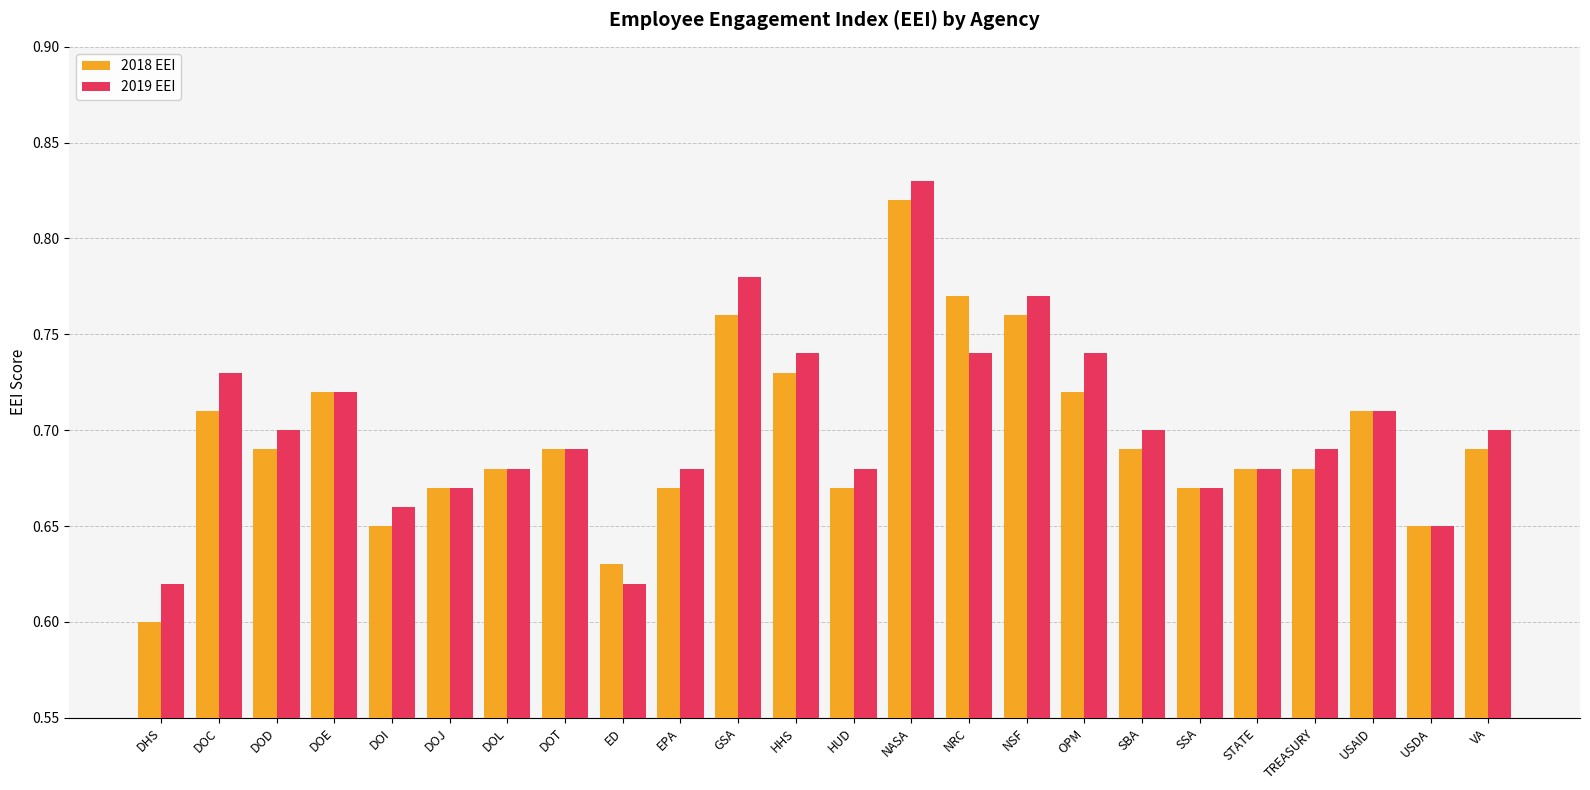

What is the sum of the 2019 EEI values at DOD and HHS?

1.4